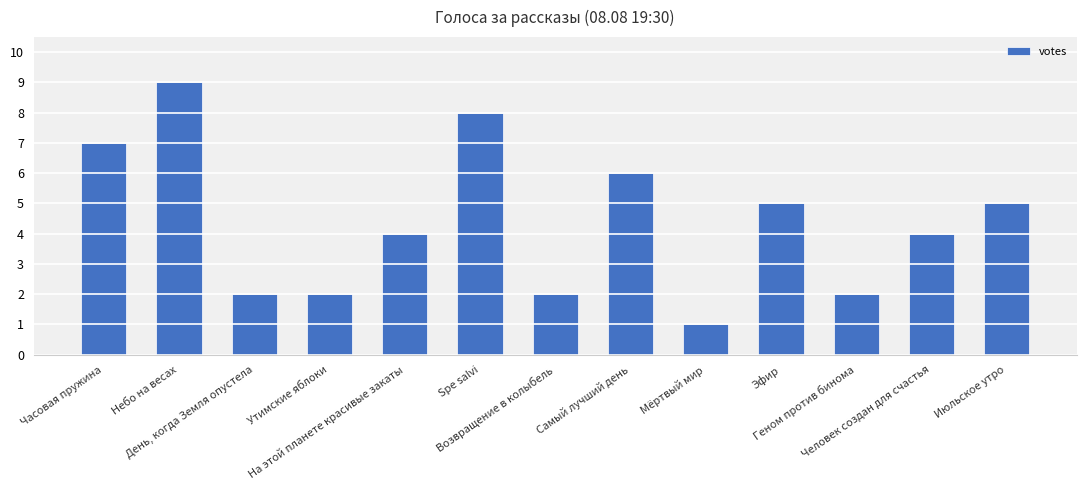

Reading right to left, extract all data points from this chart.

5	4	2	5	1	6	2	8	4	2	2	9	7